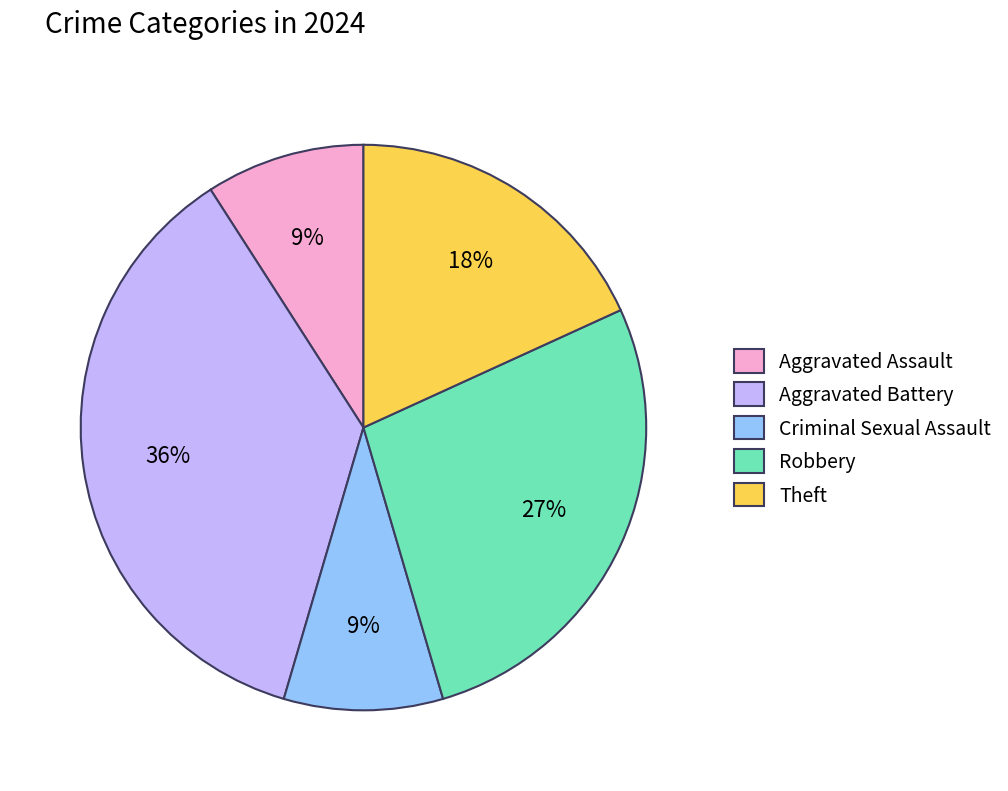

Do Aggravated Battery and Criminal Sexual Assault together represent more than half of the pie?

No